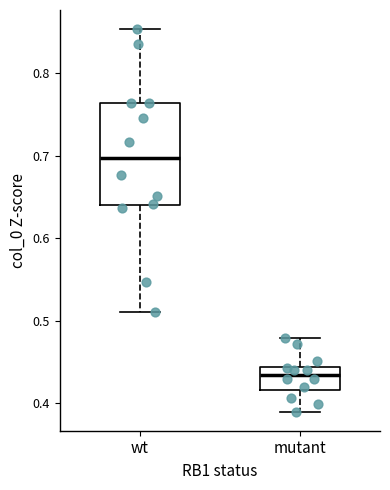

Which box is the tallest, from its lower edge to its upper edge?

wt